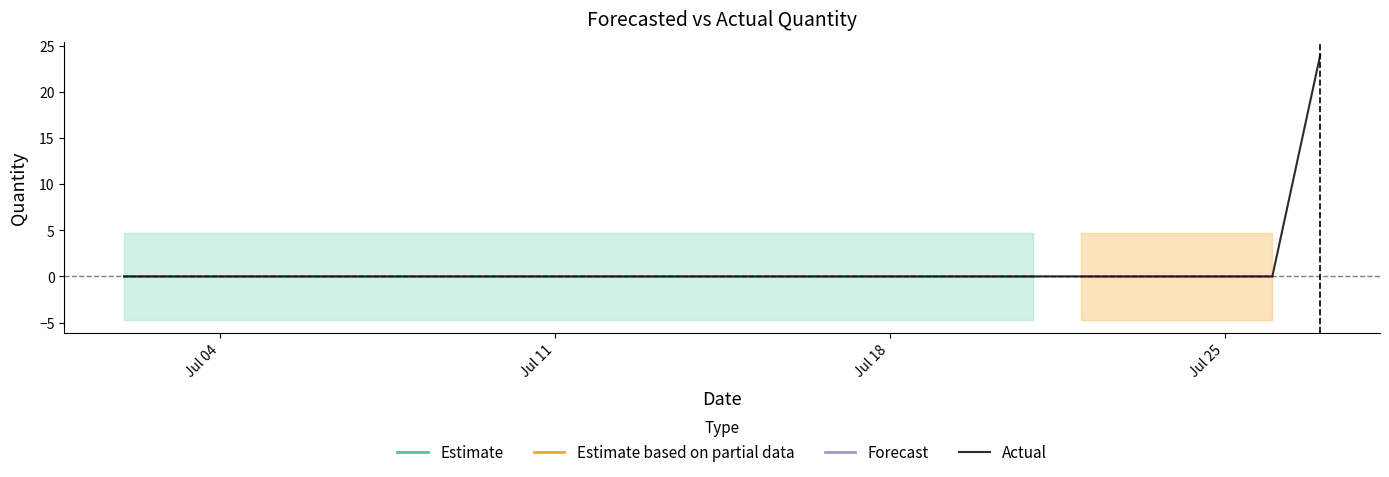

True or false: Upper_Bound and Actual intersect in this chart.

True